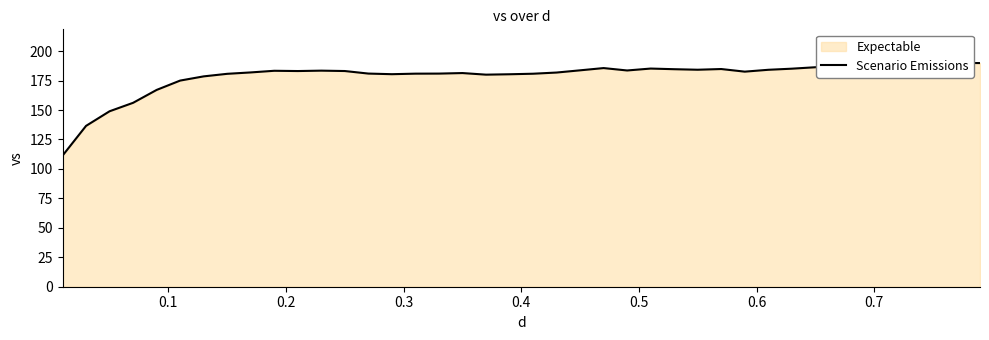

How many points are lower than both their immediate neighbors (excluding endpoints)?

8